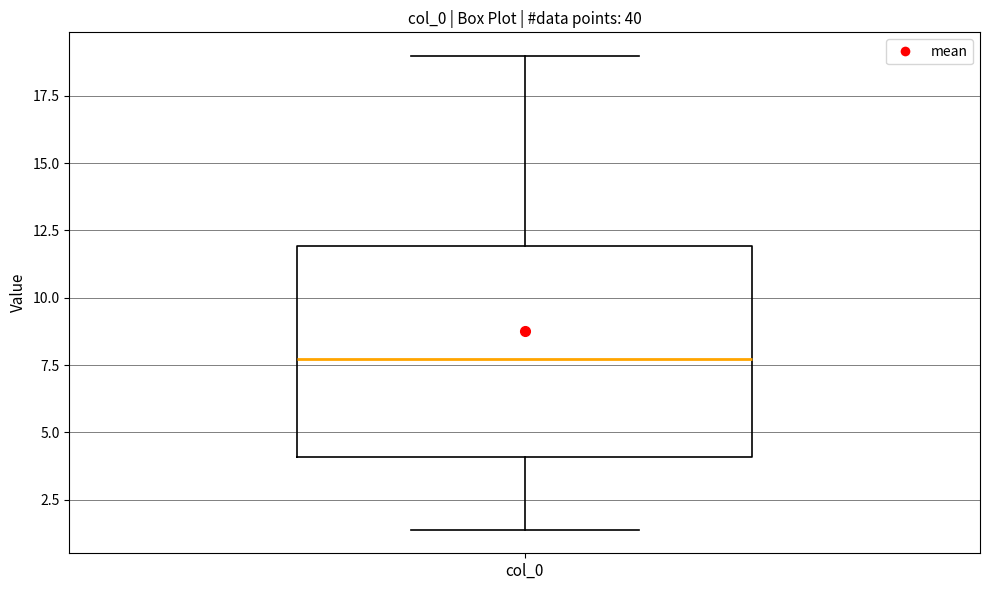

Where is the lower edge of the box for col_0 on the y-axis? The values are not printed on the chart, so give them approximately, as read against the axis.

4.0